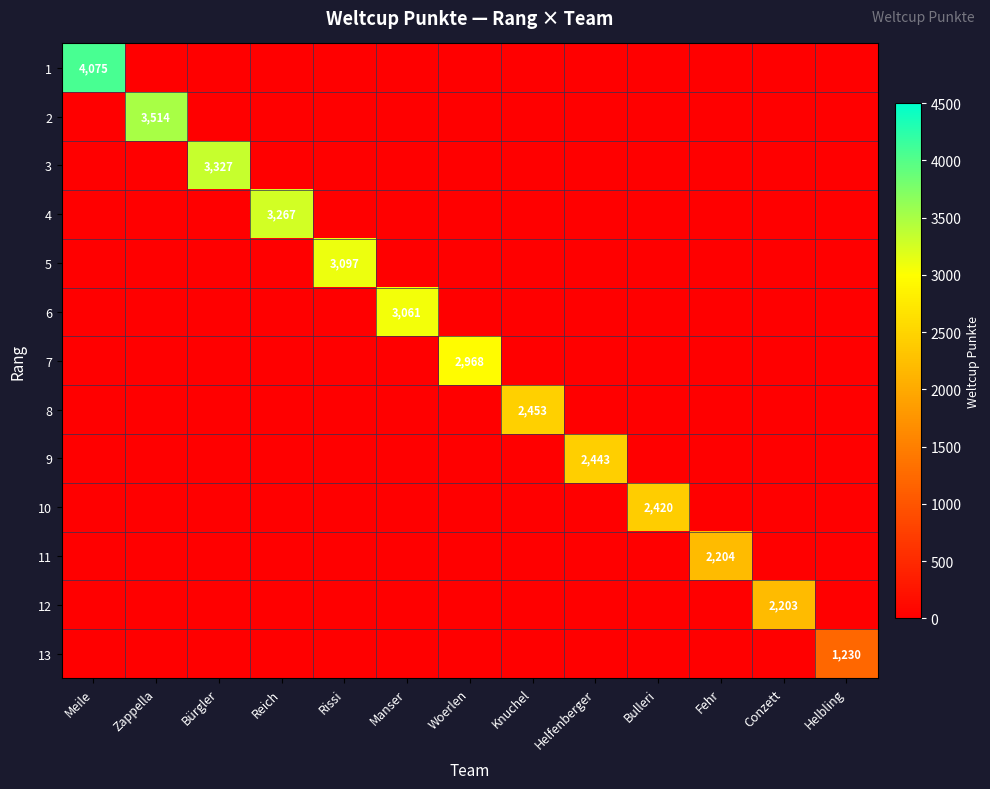

How many distinct data groups are displayed?

13